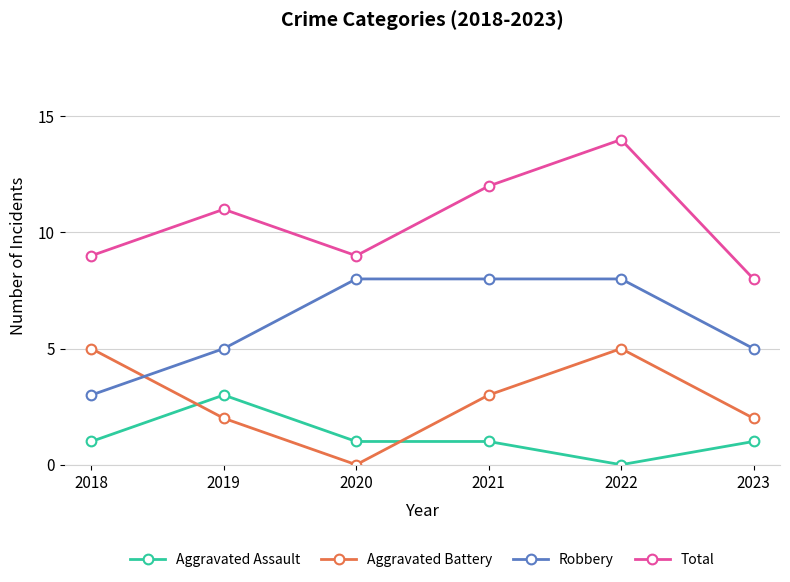

Does the chart display data point markers on the line(s)?

Yes